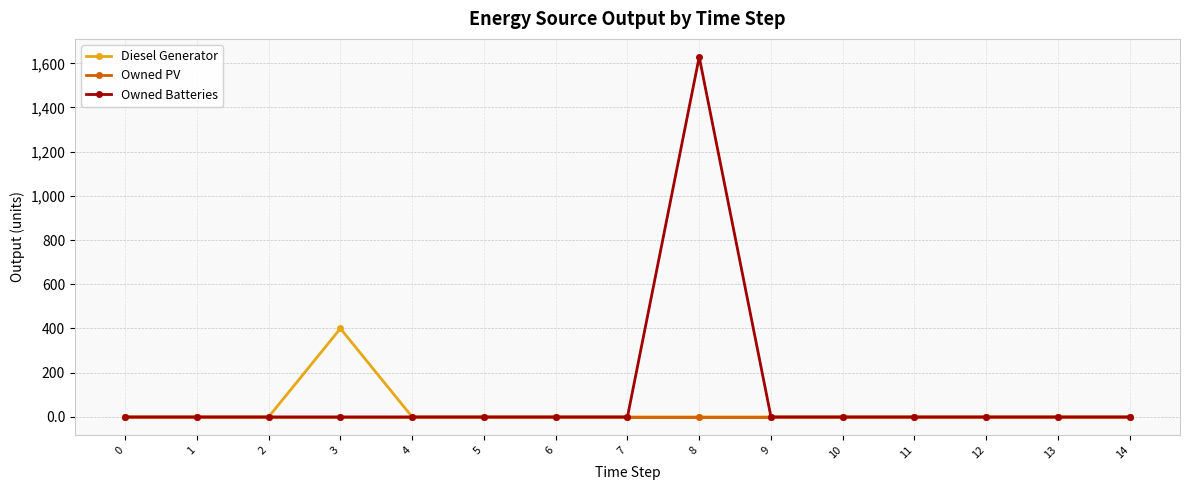

What is the highest value of the Diesel Generator series?

400